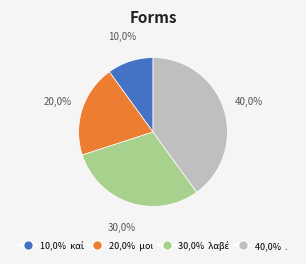

How many segments does this pie chart have?

4